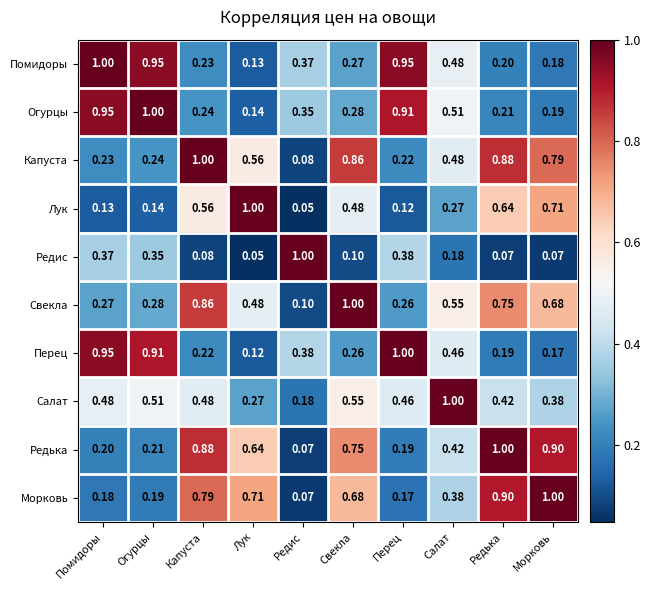

Rank the series at Свекла from highest to lowest value.

Свекла, Капуста, Редька, Морковь, Салат, Лук, Огурцы, Помидоры, Перец, Редис